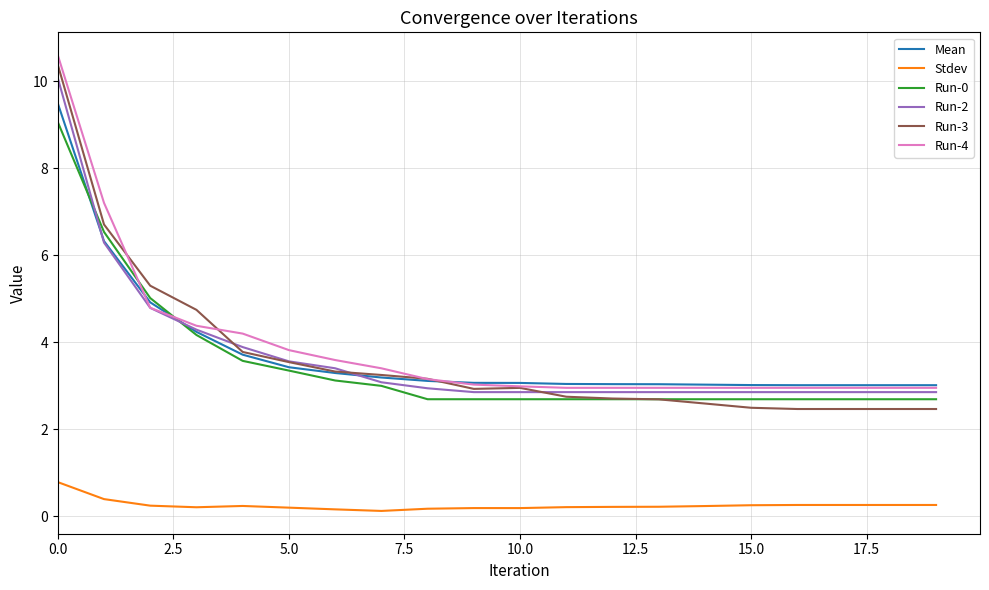

Does the chart display data point markers on the line(s)?

No